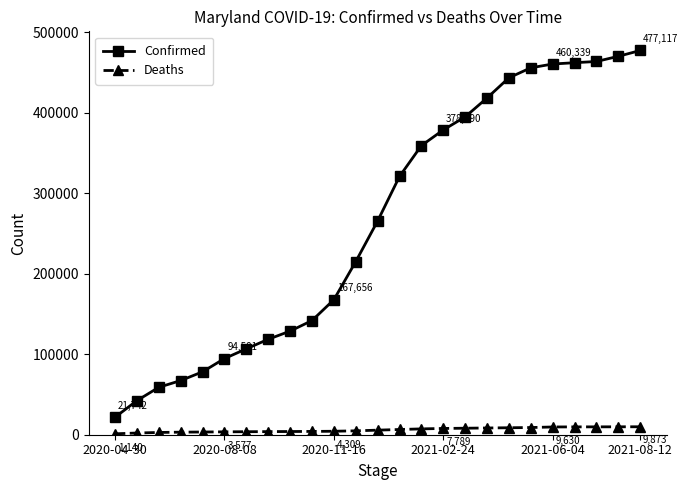

What is the sum of all Confirmed values?

6609514